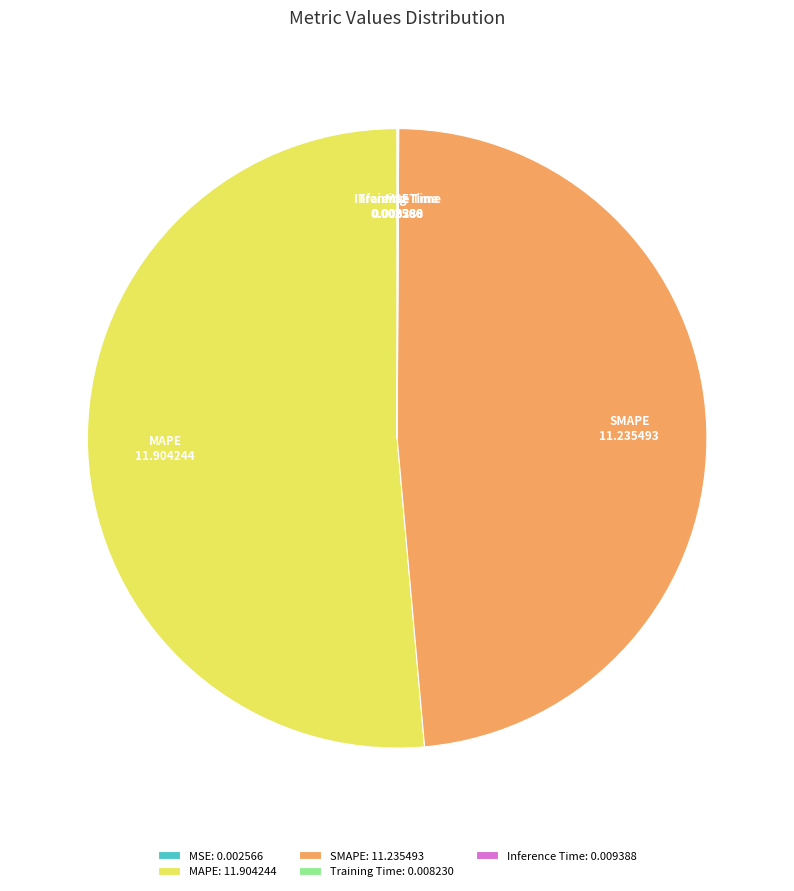

Is there any slice that represents more than half of the pie?

Yes